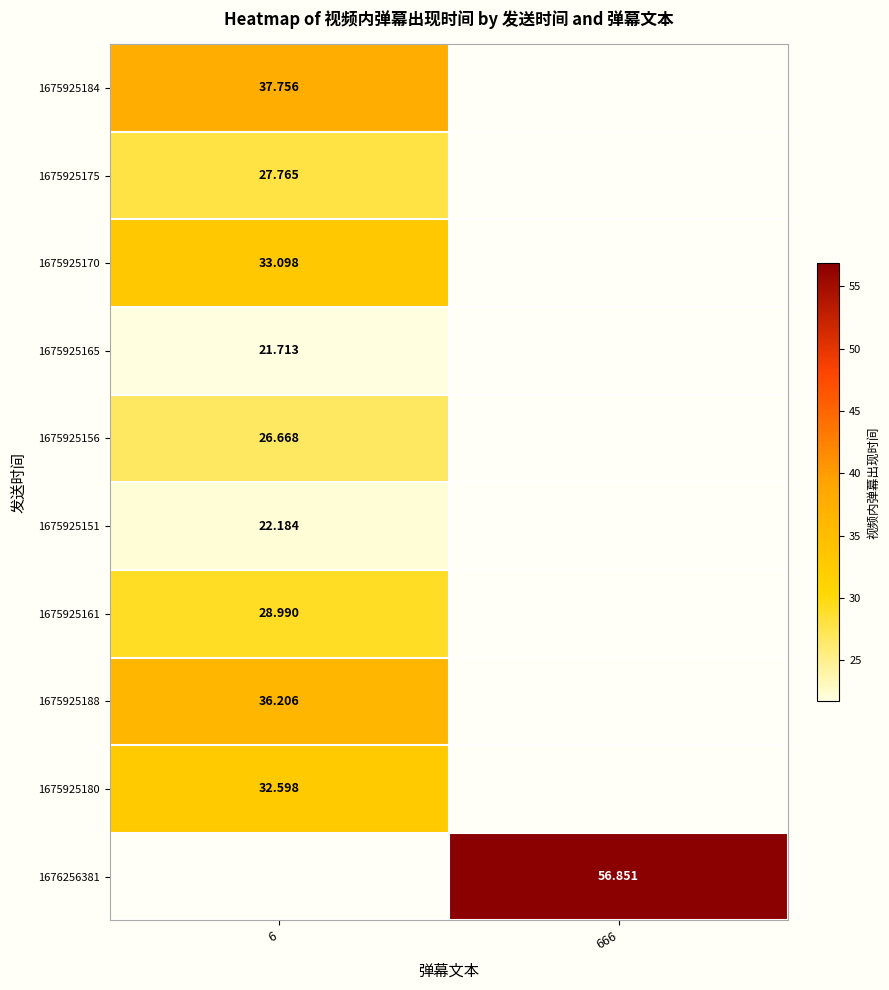

Is the value of 1675925175 at 6 greater than the value of 1675925161 at 6?

No